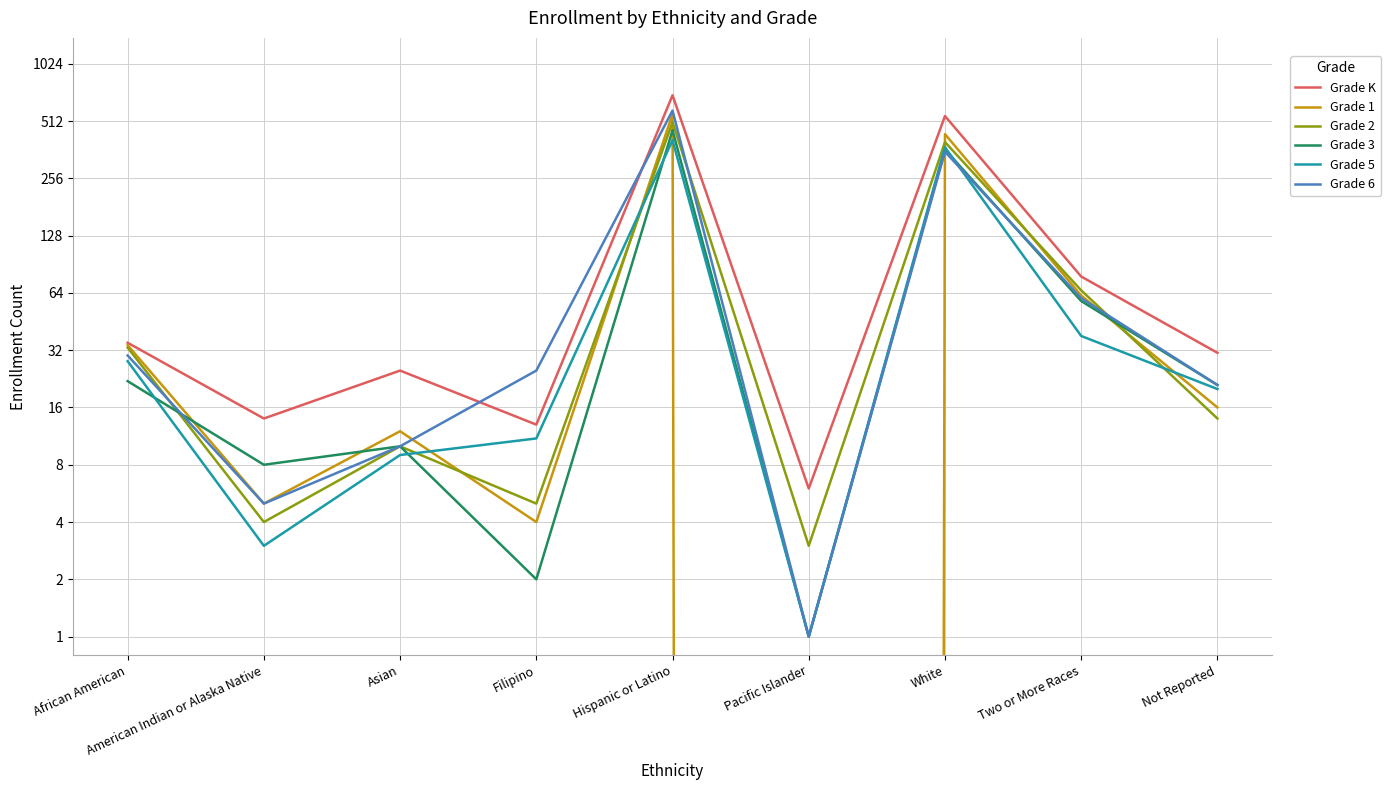

At how many categories does at least one series exceed 474?

2